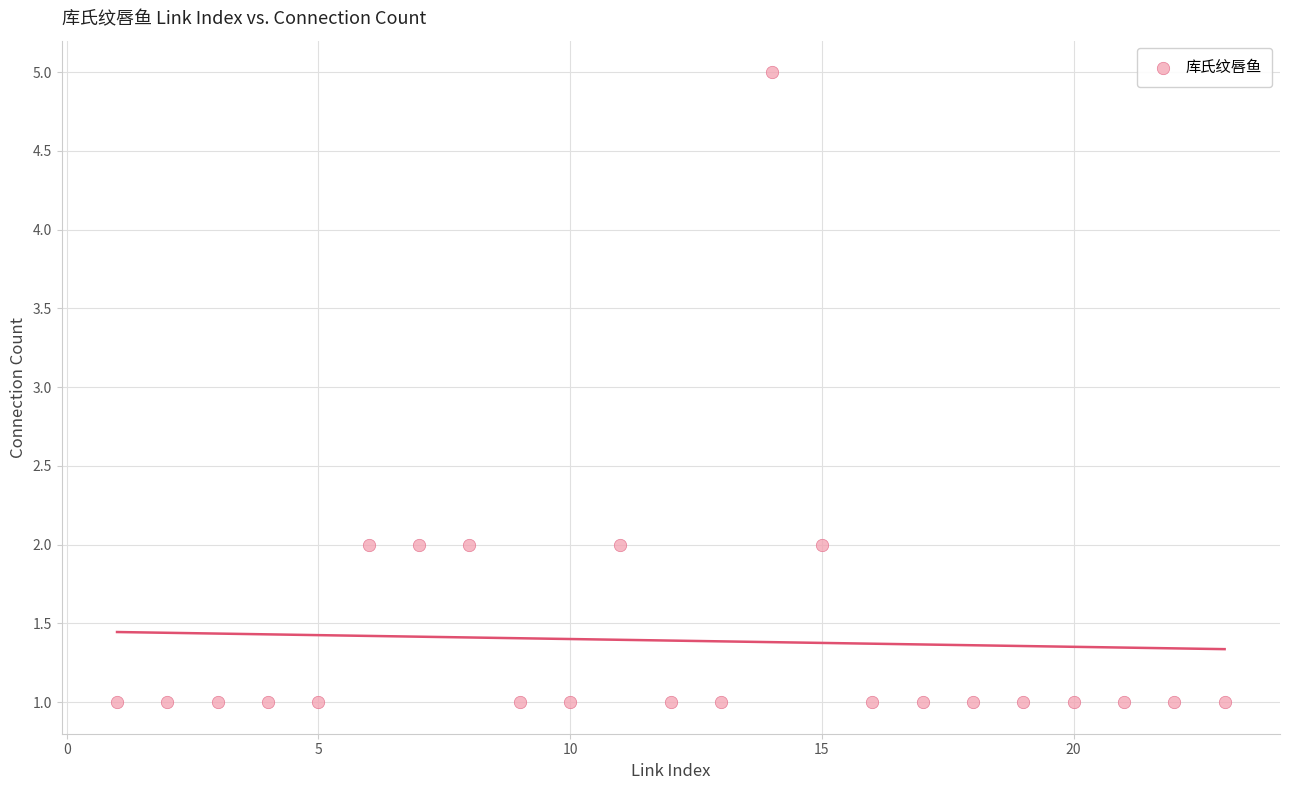

What is the range of Y values (max minus min)?

4